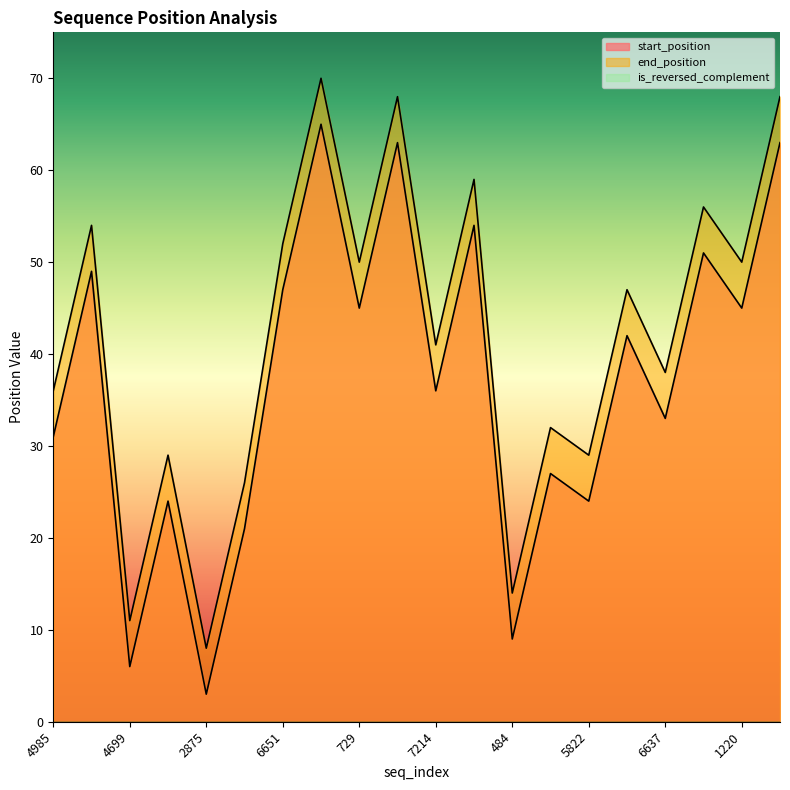

List the series in order of their overall mean, lowest first.

start_position, end_position